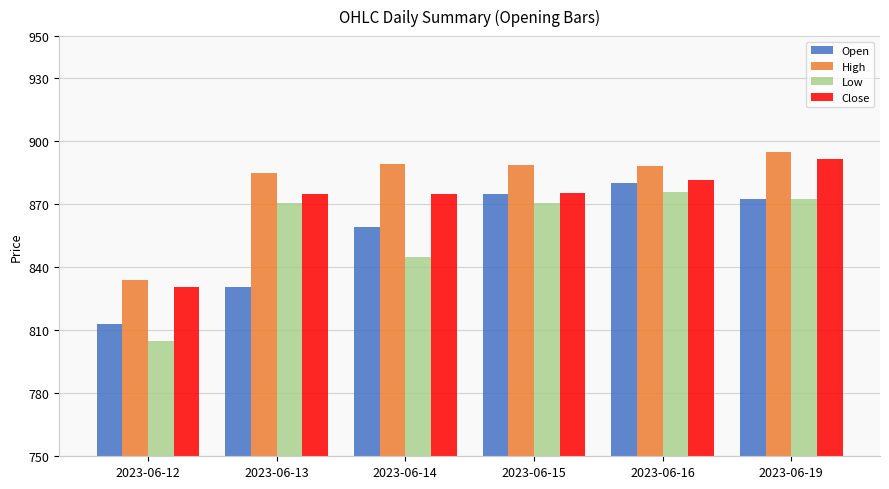

What is the difference between the second highest and second lowest values in the Open series?

44.0